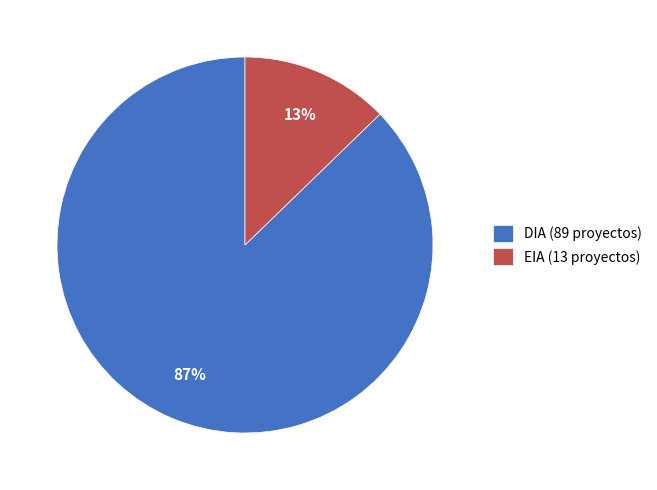

Do EIA (13 proyectos) and DIA (89 proyectos) together represent more than half of the pie?

Yes